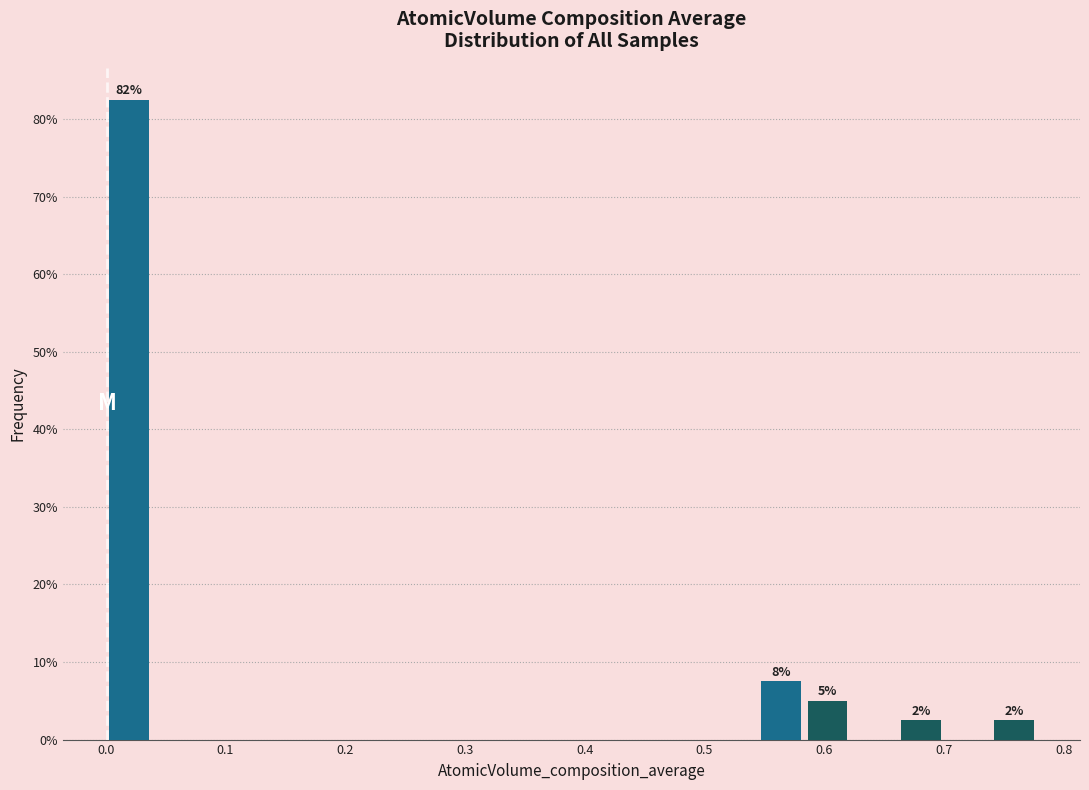

Around what value on the x-axis is the tallest bar? Give the approximate position of its centre, as read against the axis.

0.02